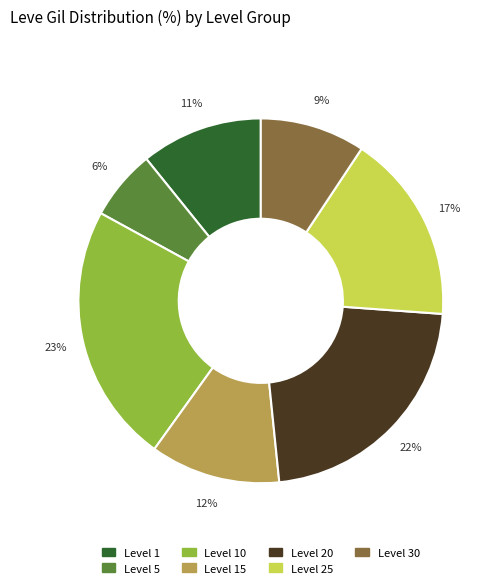

Is there any slice that represents more than half of the pie?

No